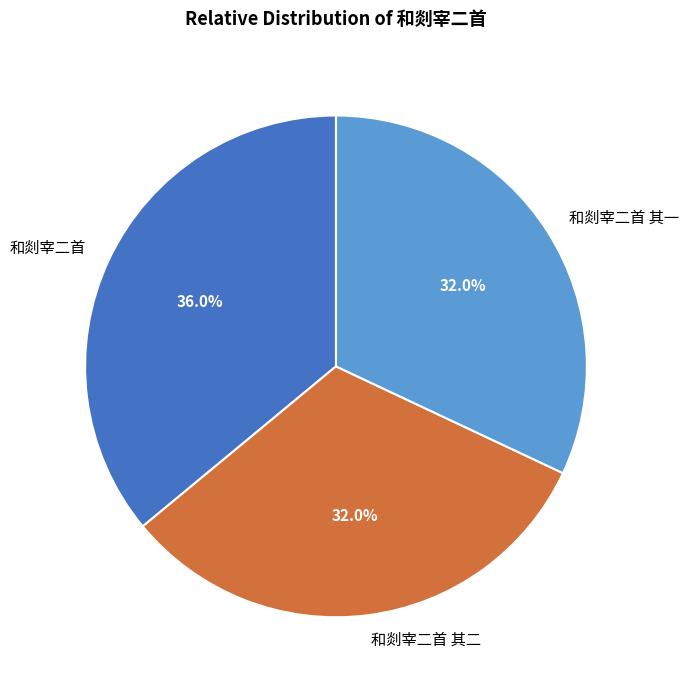

Does any single category account for the majority?

No